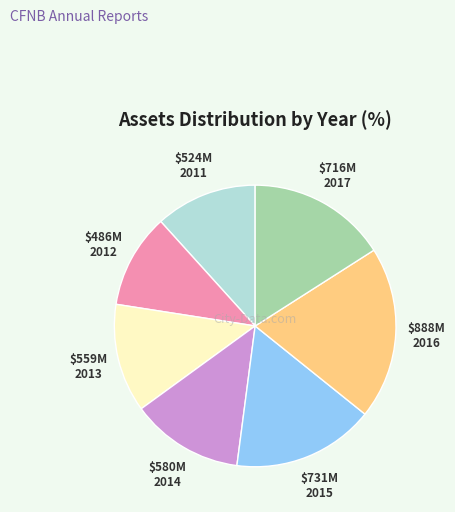

Is 2013 the majority of the pie?

No